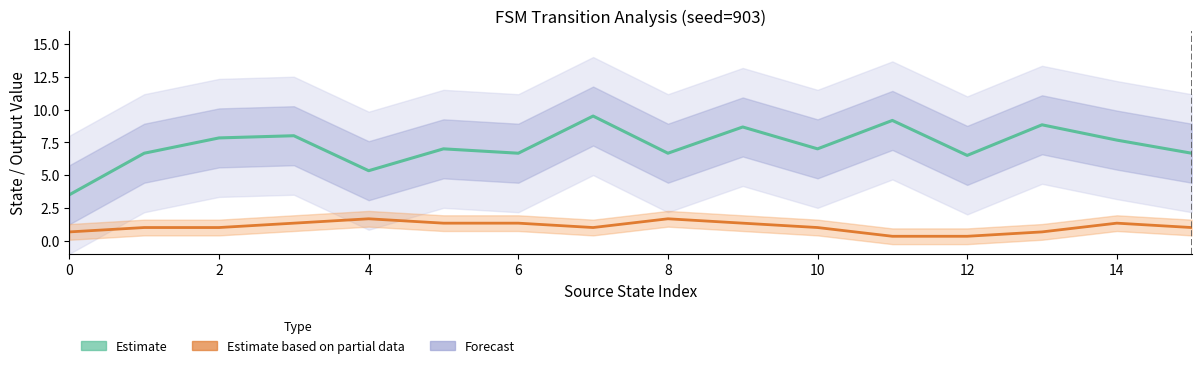

How many Estimate based on partial data (output sum) values are between 1 and 2?

12